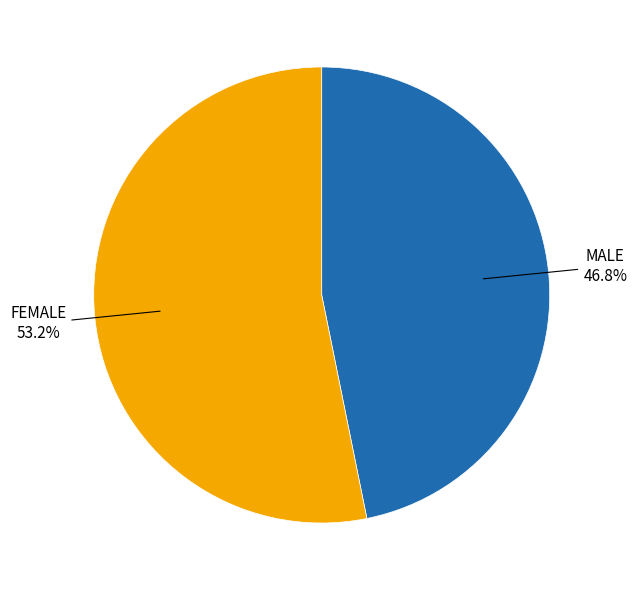

To the nearest percent, what portion does FEMALE represent?

53%